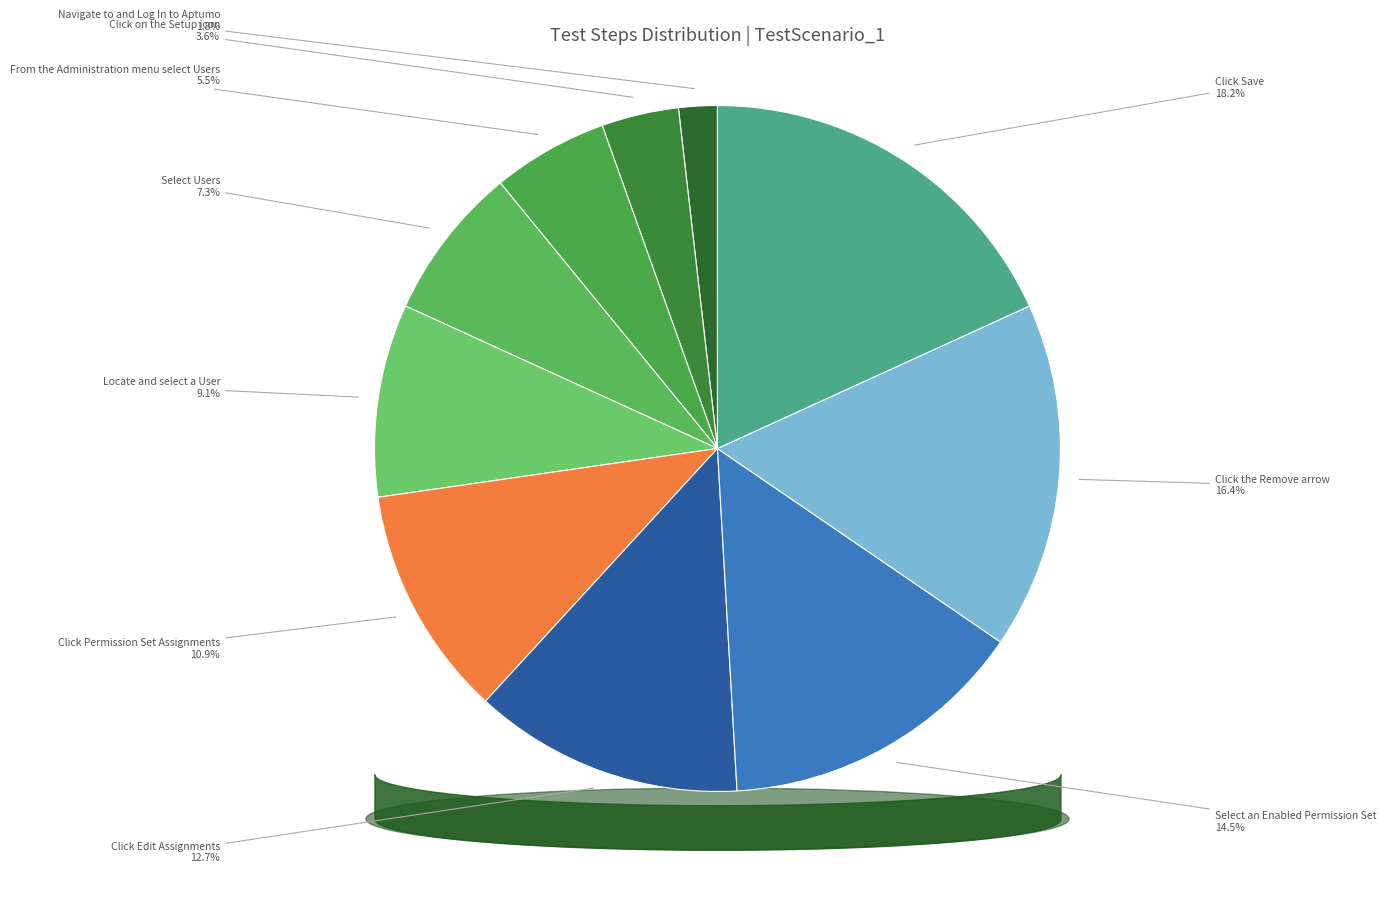

Is it true that Select an Enabled Permission Set is 20% of the pie?

False